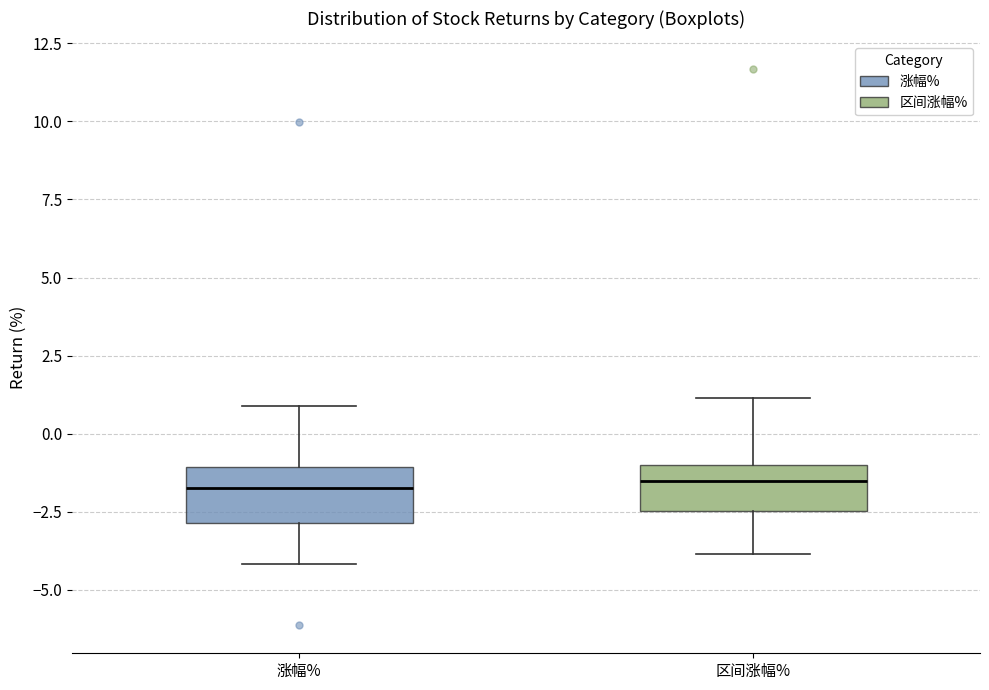

Where is the lower edge of the box for 涨幅% on the y-axis? The values are not printed on the chart, so give them approximately, as read against the axis.

-3.0